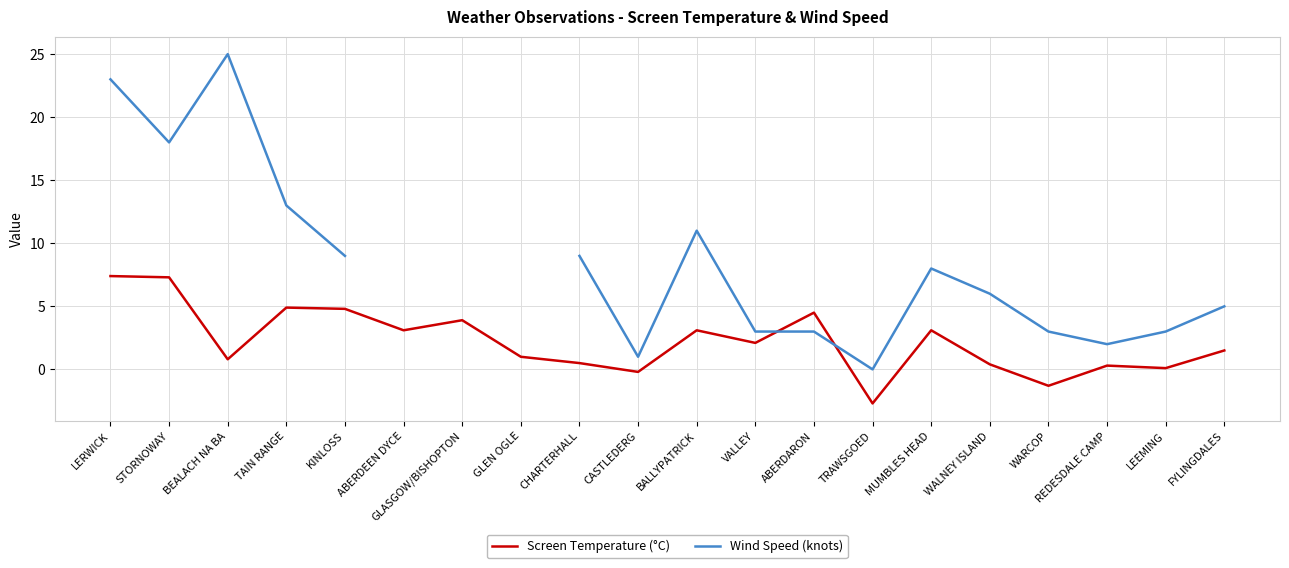

Which series has the widest spread of values?

Wind Speed (knots)